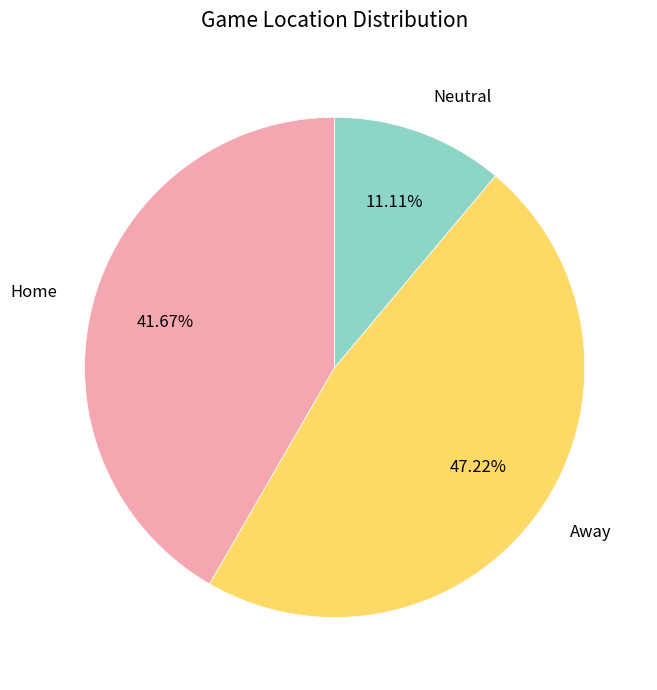

Rank the categories by value from highest to lowest.

Away, Home, Neutral